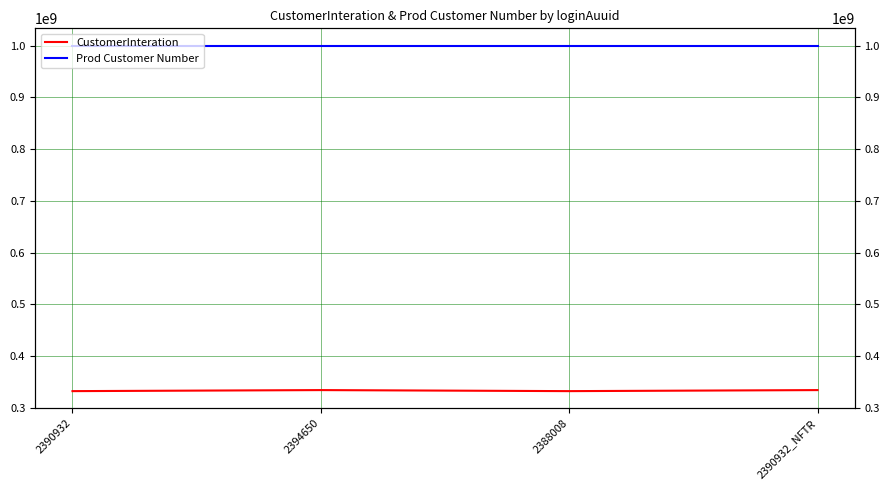

True or false: Prod Customer Number has more than 2 interior local peaks.

False